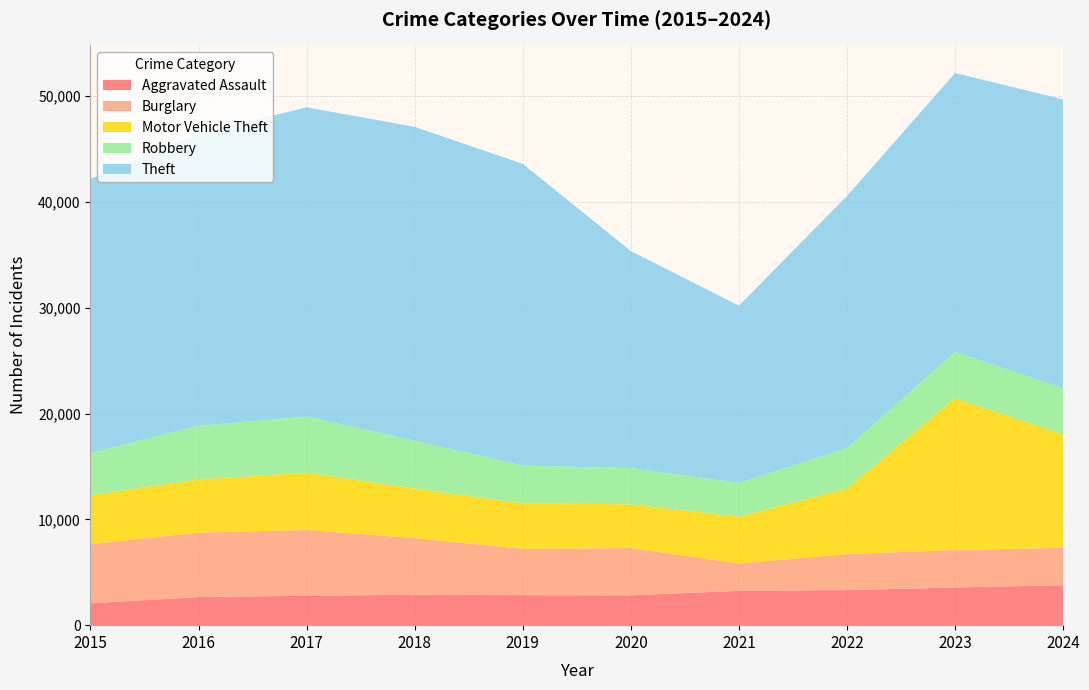

Reading left to right, list all the values displayed in this chart.

Aggravated Assault: 2015=2068	2016=2659	2017=2783	2018=2874	2019=2836	2020=2823	2021=3249	2022=3314	2023=3560	2024=3779
Burglary: 2015=5589	2016=6086	2017=6215	2018=5351	2019=4376	2020=4464	2021=2576	2022=3408	2023=3538	2024=3534
Motor Vehicle Theft: 2015=4628	2016=5016	2017=5417	2018=4685	2019=4301	2020=4132	2021=4429	2022=6176	2023=14338	2024=10707
Robbery: 2015=3968	2016=5085	2017=5289	2018=4517	2019=3565	2020=3422	2021=3187	2022=3824	2023=4385	2024=4361
Theft: 2015=25921	2016=27585	2017=29233	2018=29663	2019=28519	2020=20514	2021=16754	2022=23833	2023=26355	2024=27310